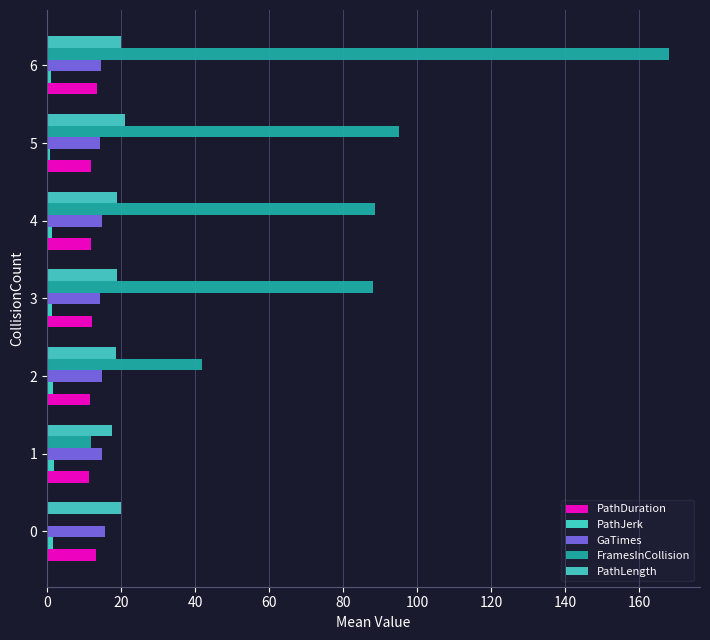

What is the greatest value displayed?

168.0